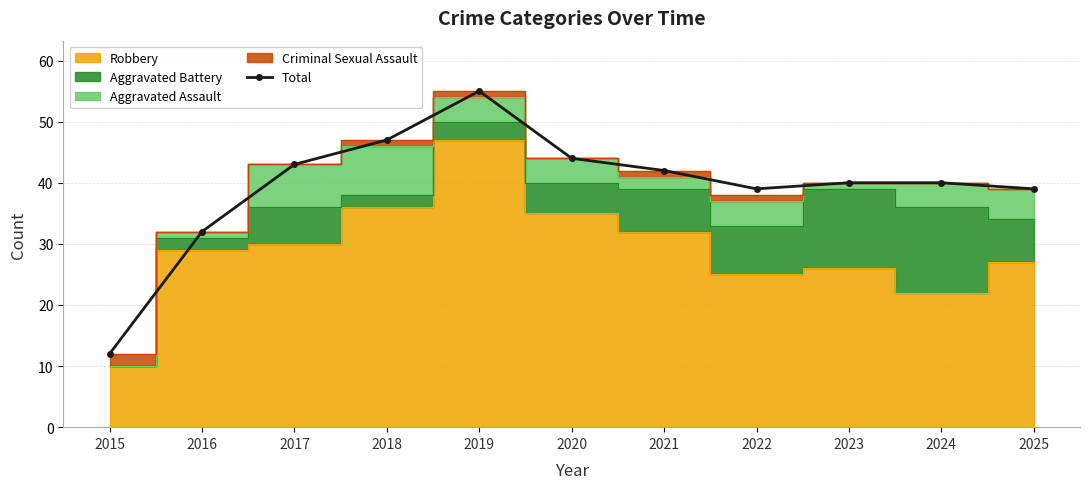

What is the greatest value displayed?

55